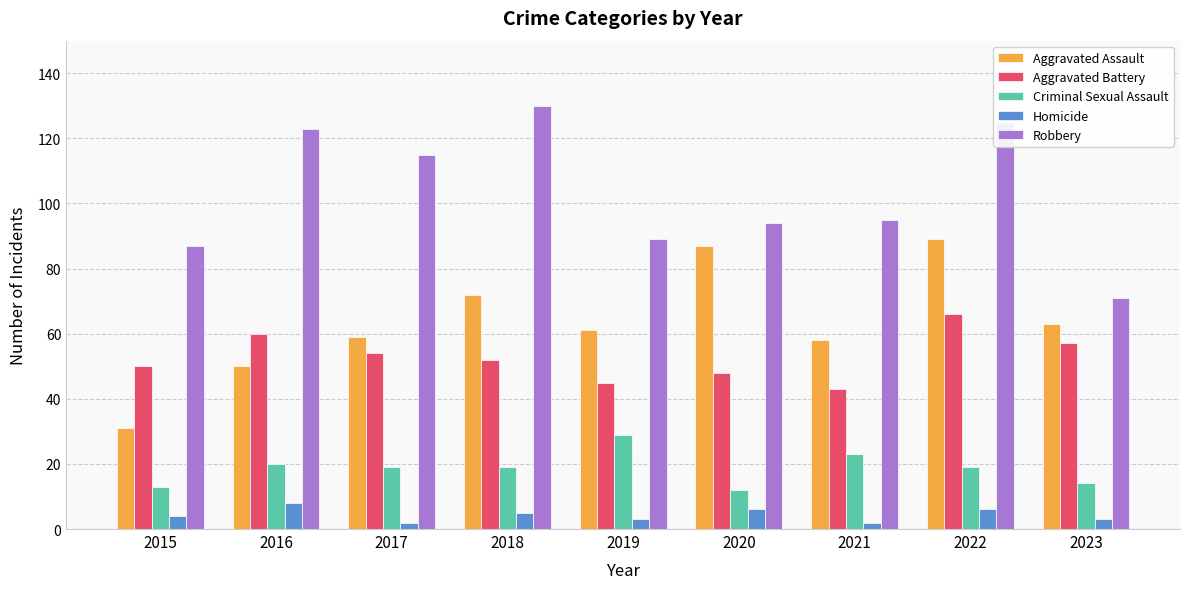

What is the lowest value of the Aggravated Battery series?

43